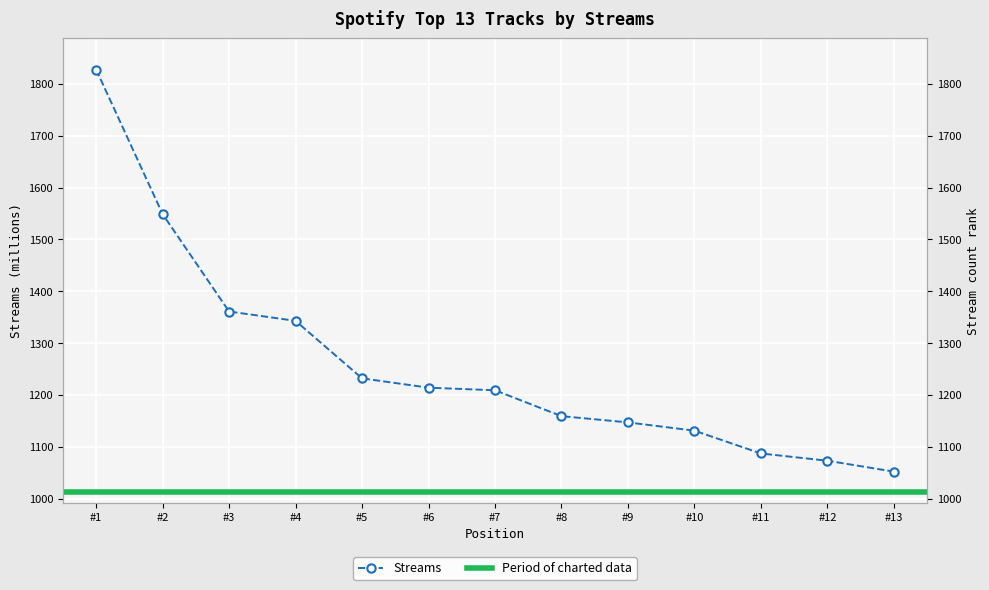

How many data points are less than 1209?

6